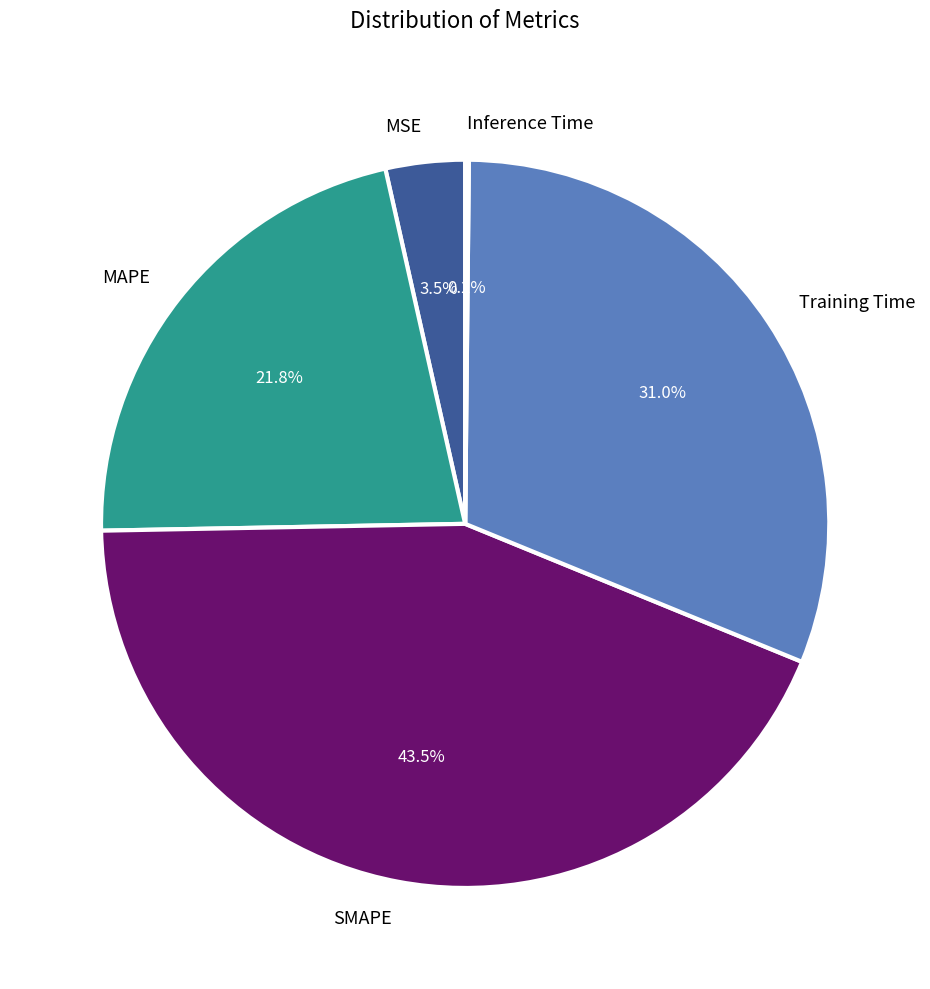

Is it true that MAPE is 27% of the pie?

False